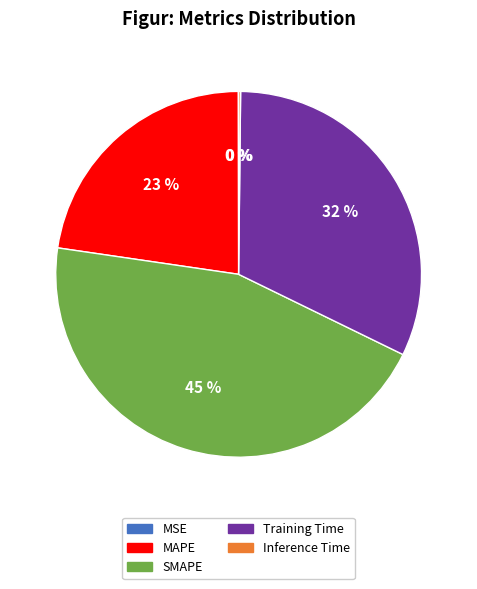

What is the largest slice in the pie chart?

SMAPE